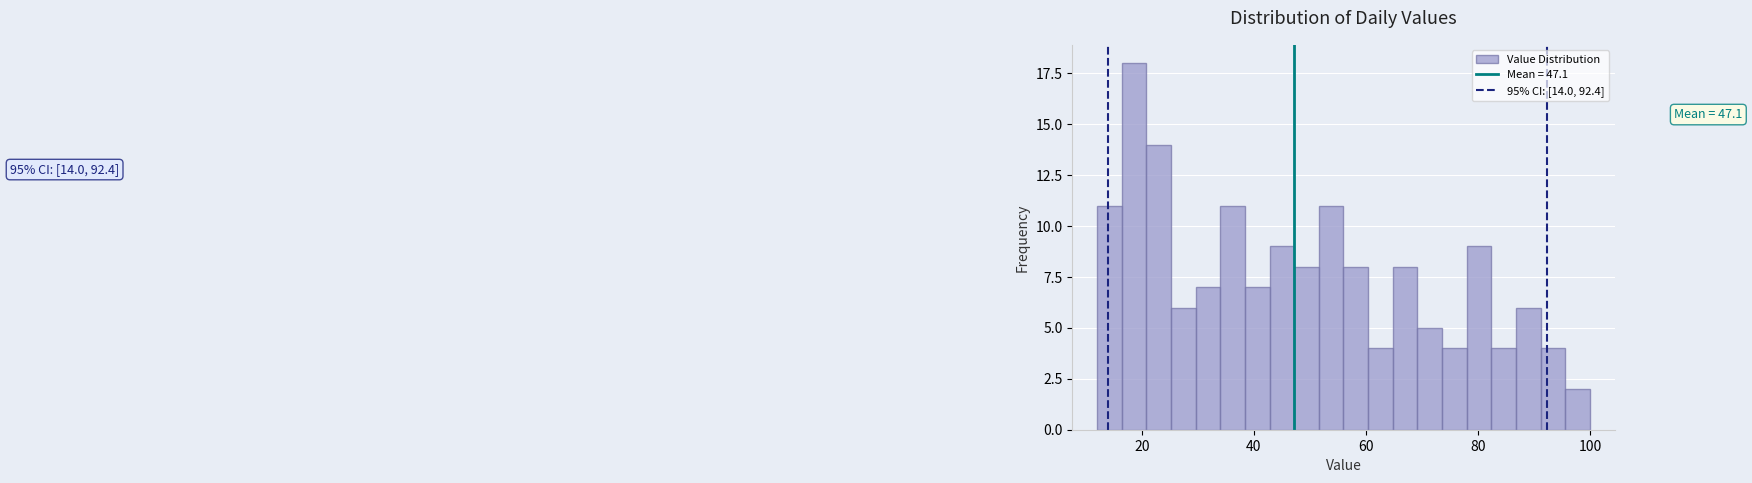

Around what value on the x-axis is the tallest bar? Give the approximate position of its centre, as read against the axis.

18